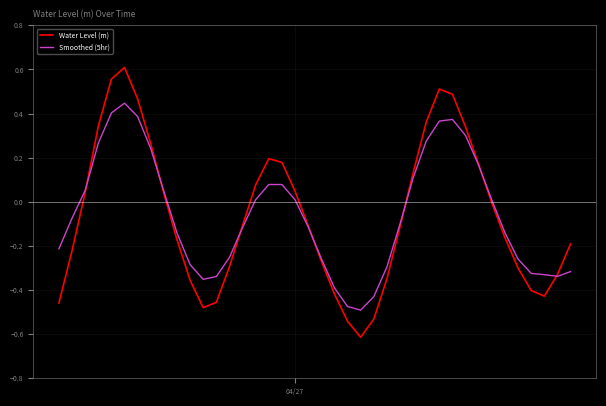

List the series in order of their peak value, highest first.

Water Level (m), Smoothed (5hr)